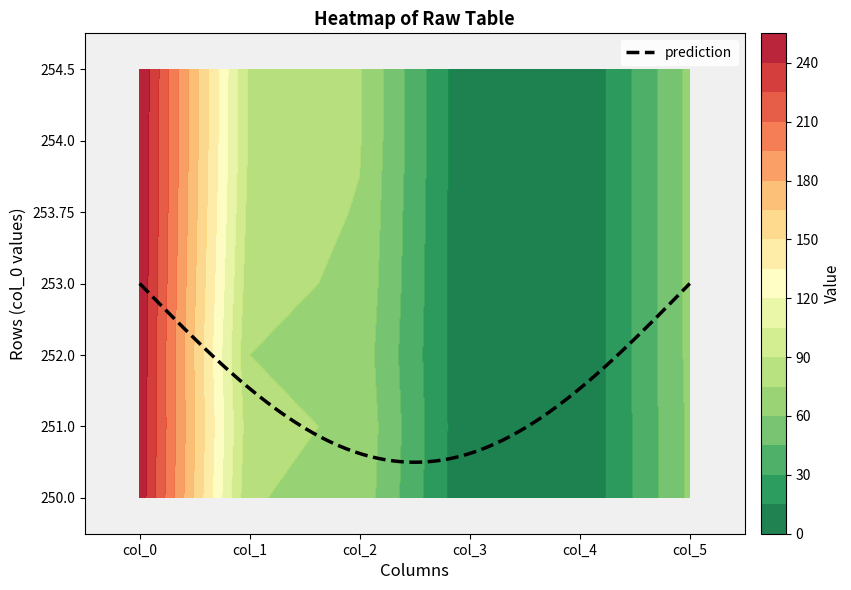

Between 2 and 5, which is larger?

2